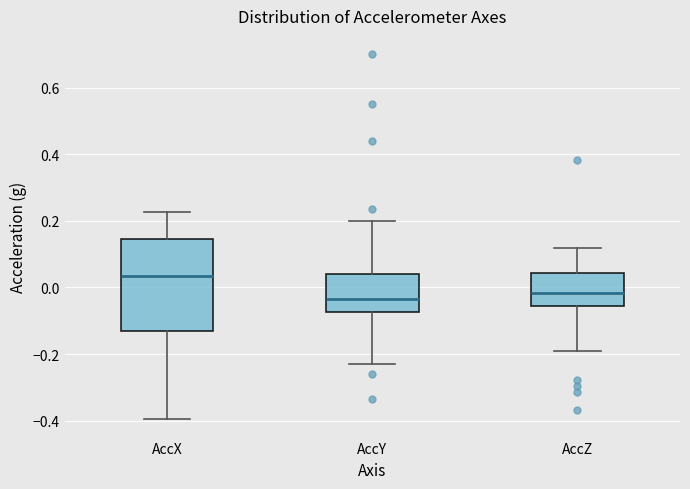

Reading left to right, read every box against the y-axis: the position of its median line, the range the box covers, and the ends of its whiskers. The values are not printed on the chart, so give them approximately, as read against the axis.

AccX: median 0.04, box -0.14 to 0.14, whiskers -0.40 to 0.22
AccY: median -0.04, box -0.08 to 0.04, whiskers -0.24 to 0.20
AccZ: median -0.02, box -0.06 to 0.04, whiskers -0.20 to 0.12